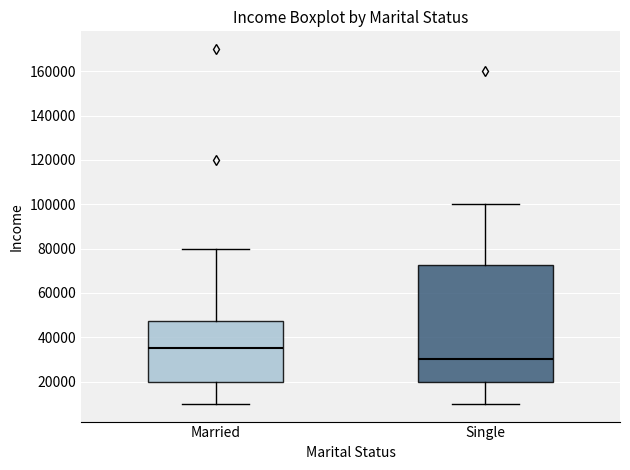

Where does the median line of the box for Single sit on the y-axis? The values are not printed on the chart, so give them approximately, as read against the axis.

30000